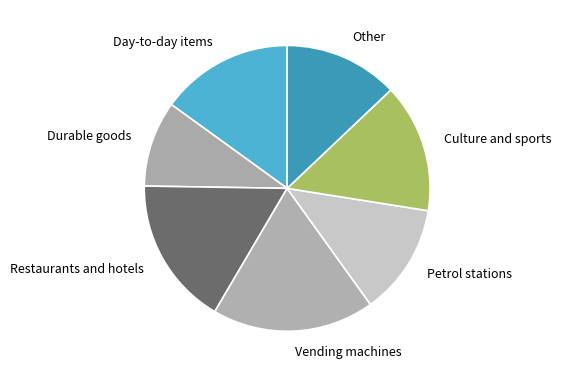

Is there any slice that represents more than half of the pie?

No